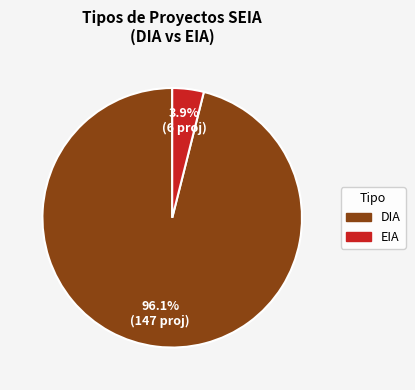

Between DIA and EIA, which is larger?

DIA